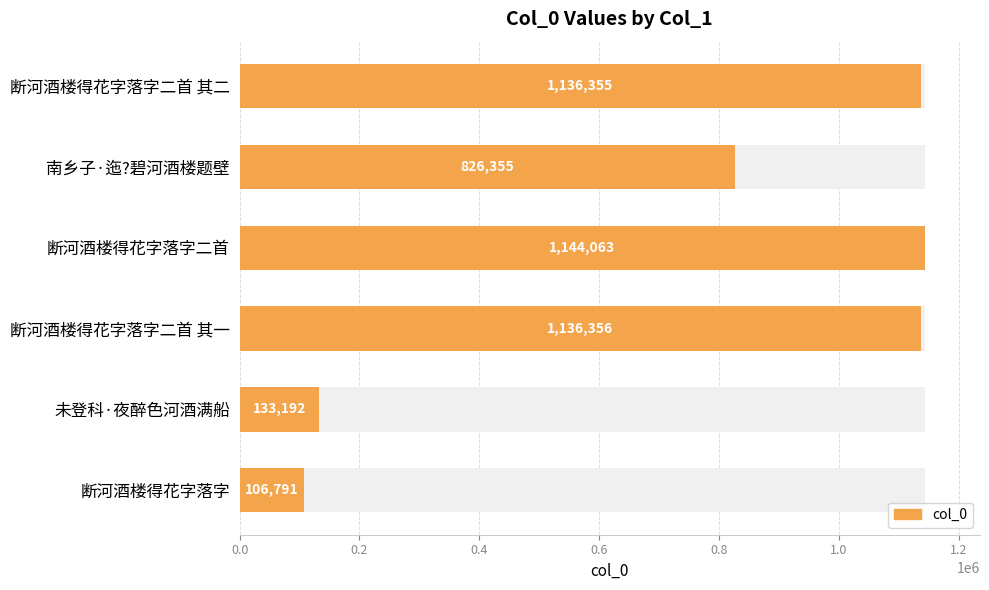

What is the difference between the values at 未登科·夜醉色河酒满船 and 断河酒楼得花字落字二首?

1010871